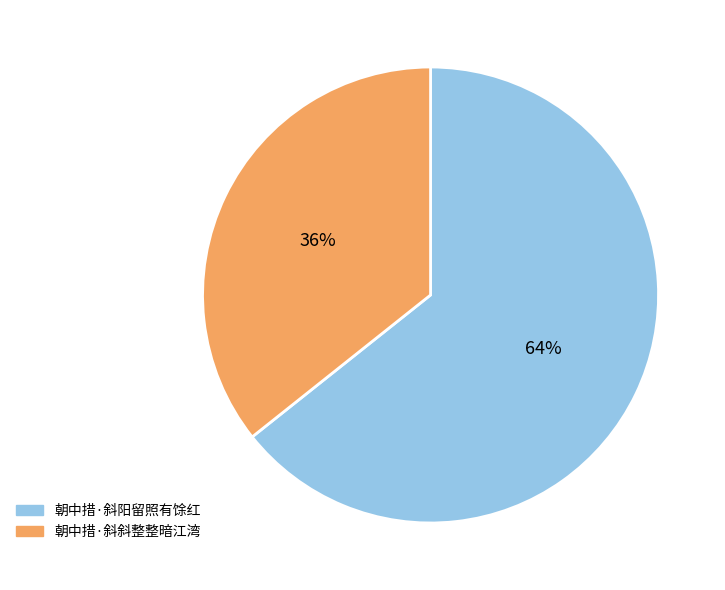

Count the number of slices in the pie.

2